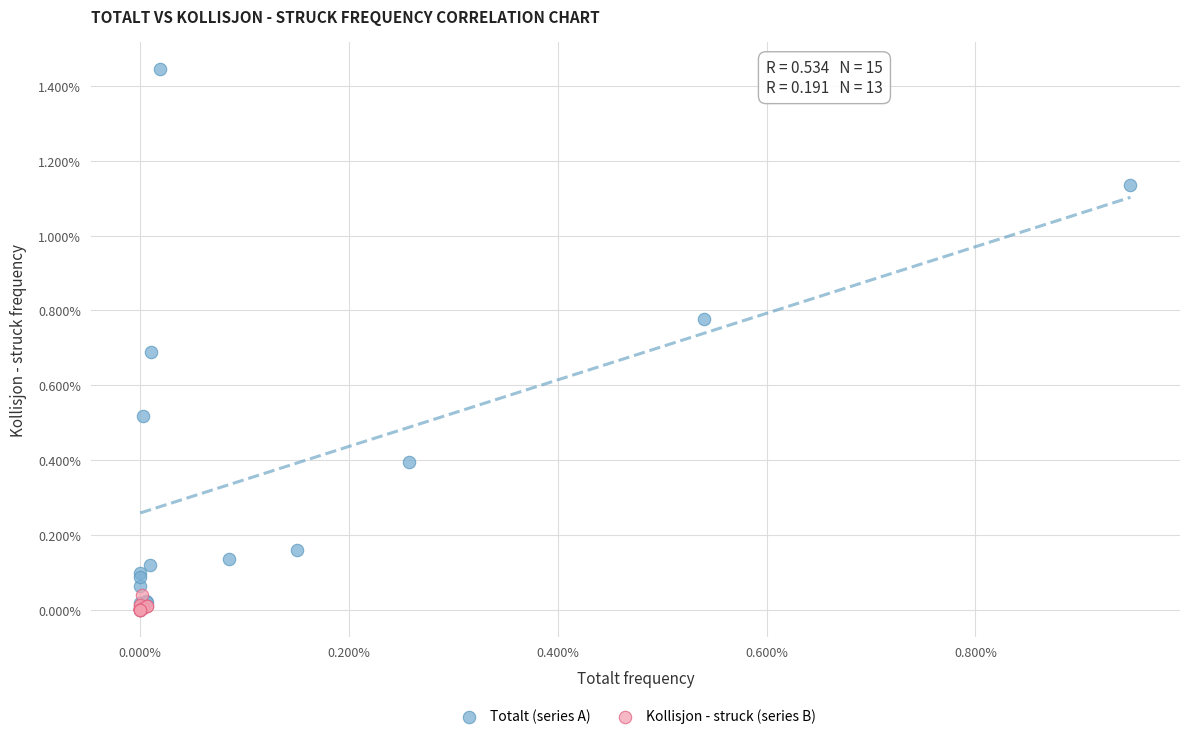

Which series has the widest spread of Y values?

Totalt (series A)